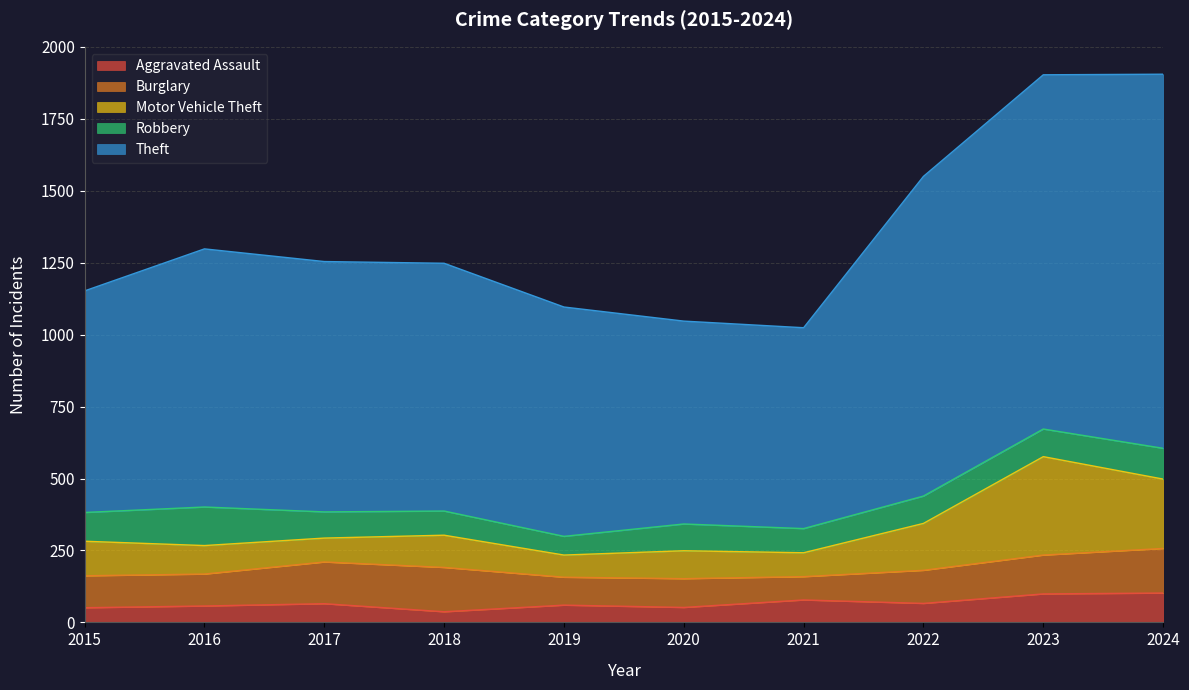

What is the sum of the Theft values at 2020 and 2024?

2005